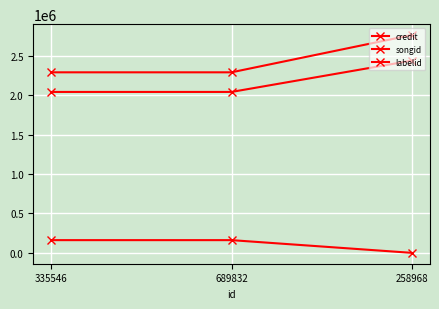

How many data points does each series have?

3